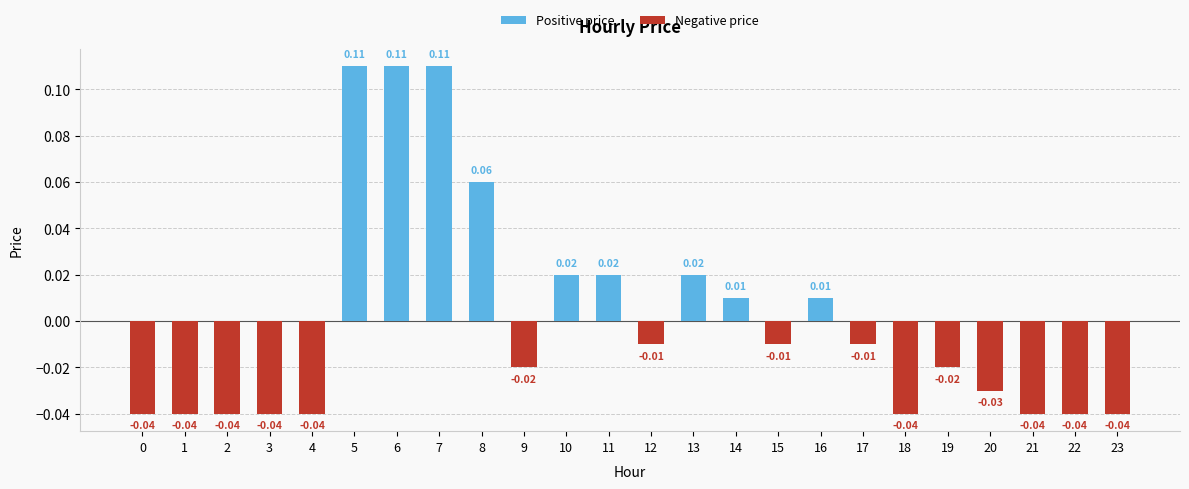

Does the chart contain any negative values?

Yes